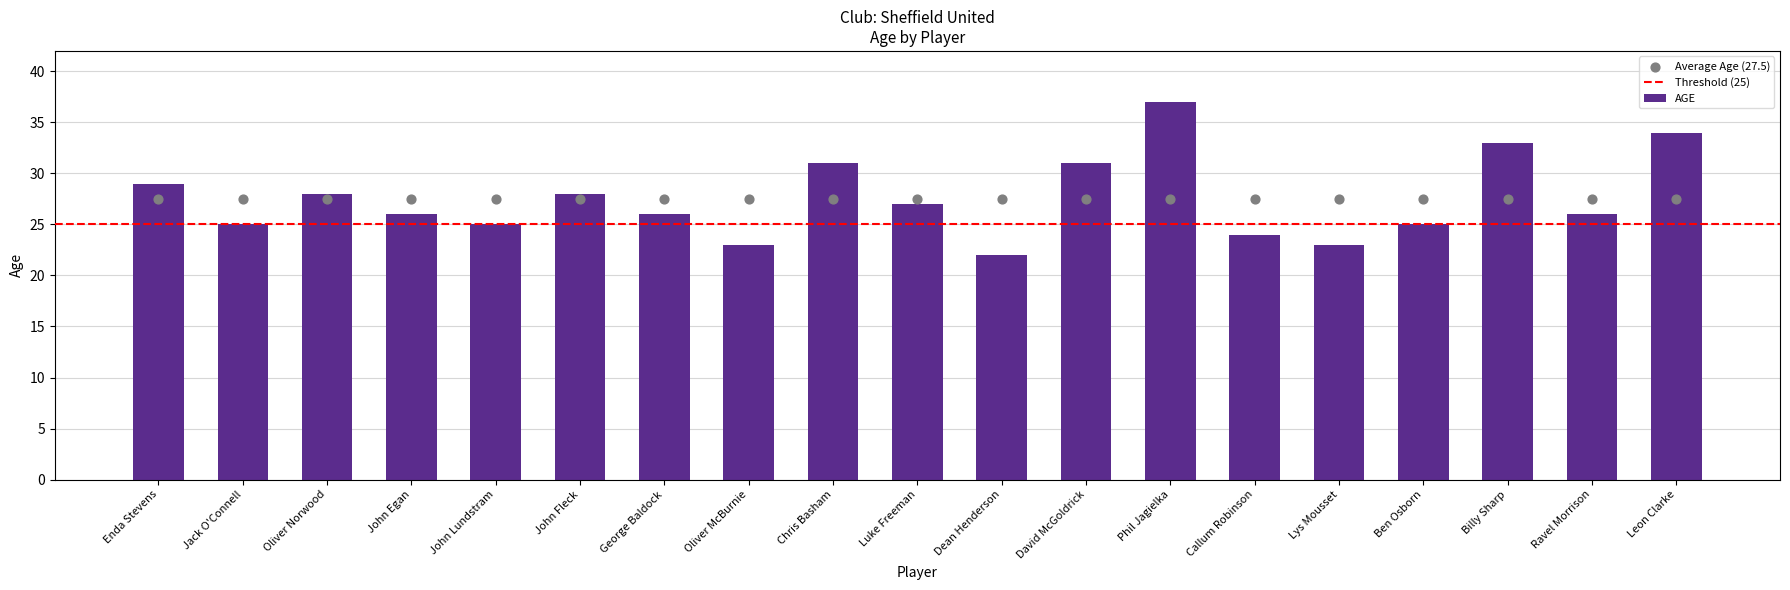

Which has a higher value, David McGoldrick or Ben Osborn?

David McGoldrick